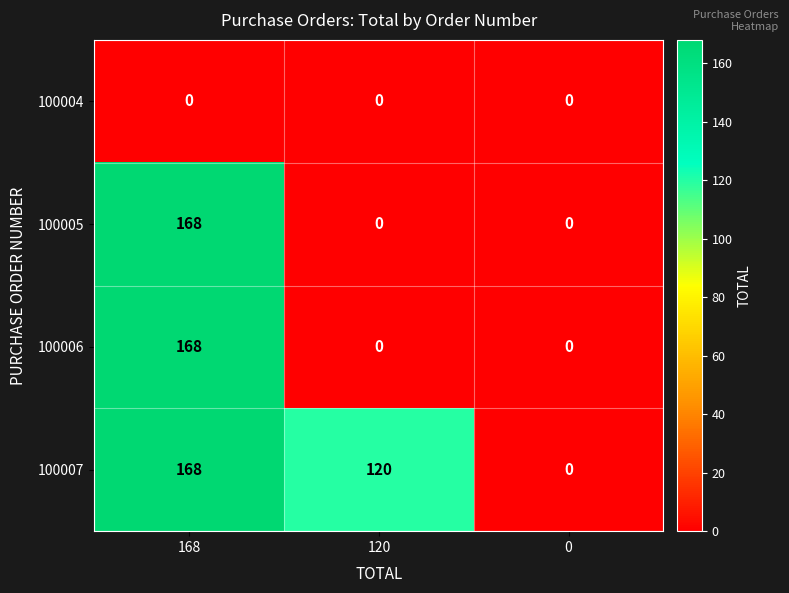

How many series are shown in this chart?

4